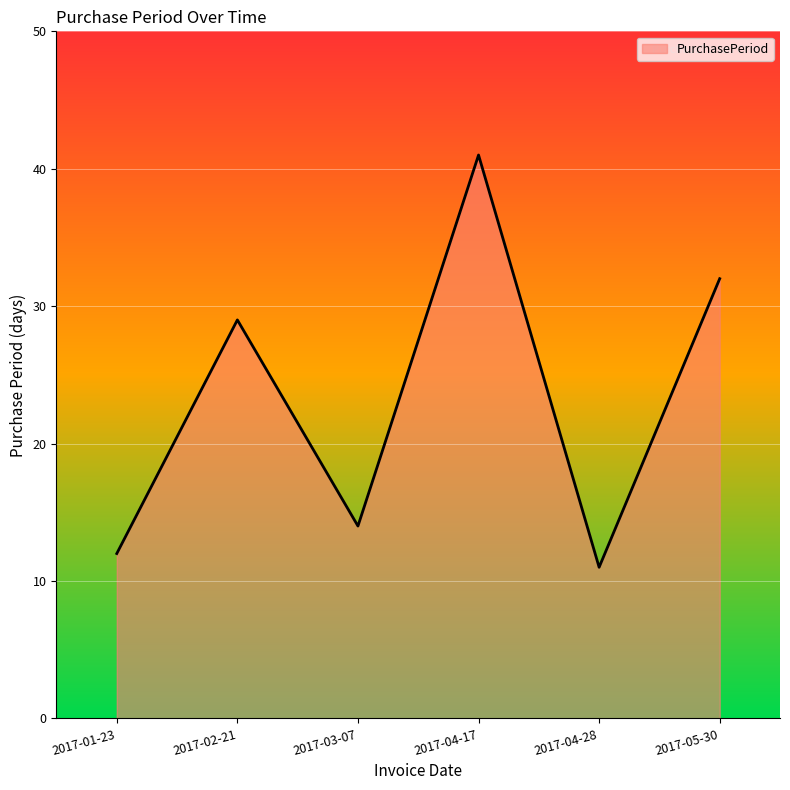

The chart shows a value of 12 at 2017-01-23. True or false?

True